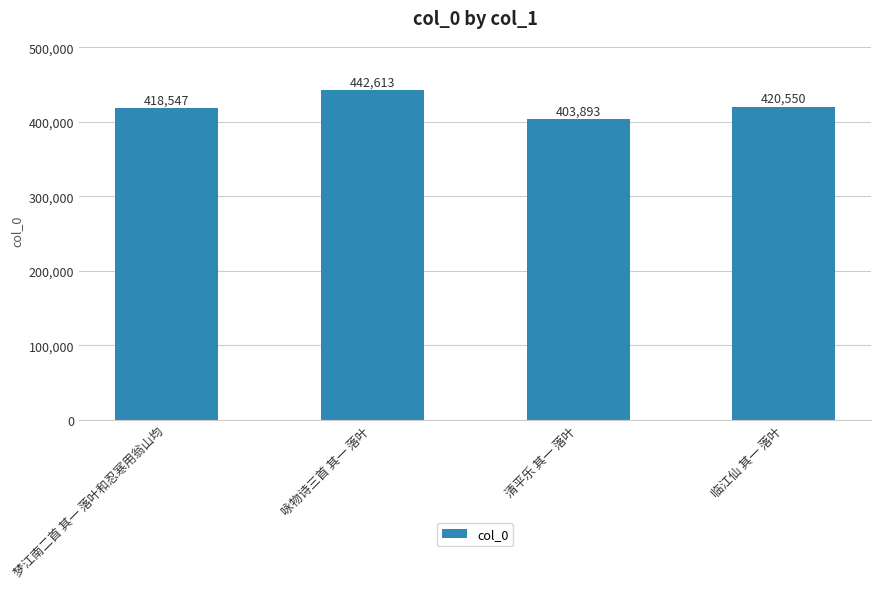

What position from the right is 临江仙 其一 落叶?

1